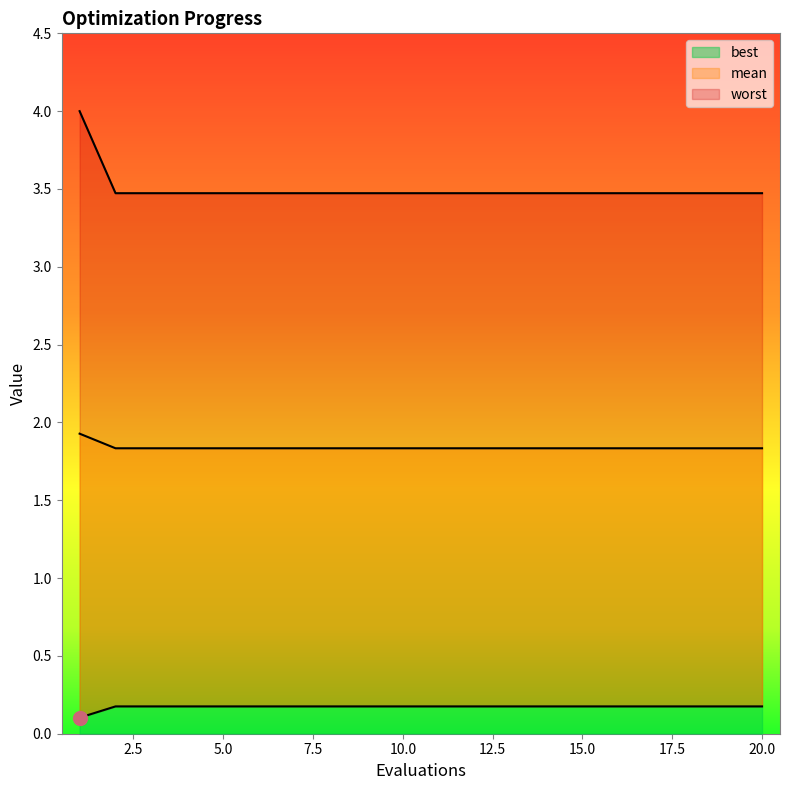

How many distinct data groups are displayed?

3